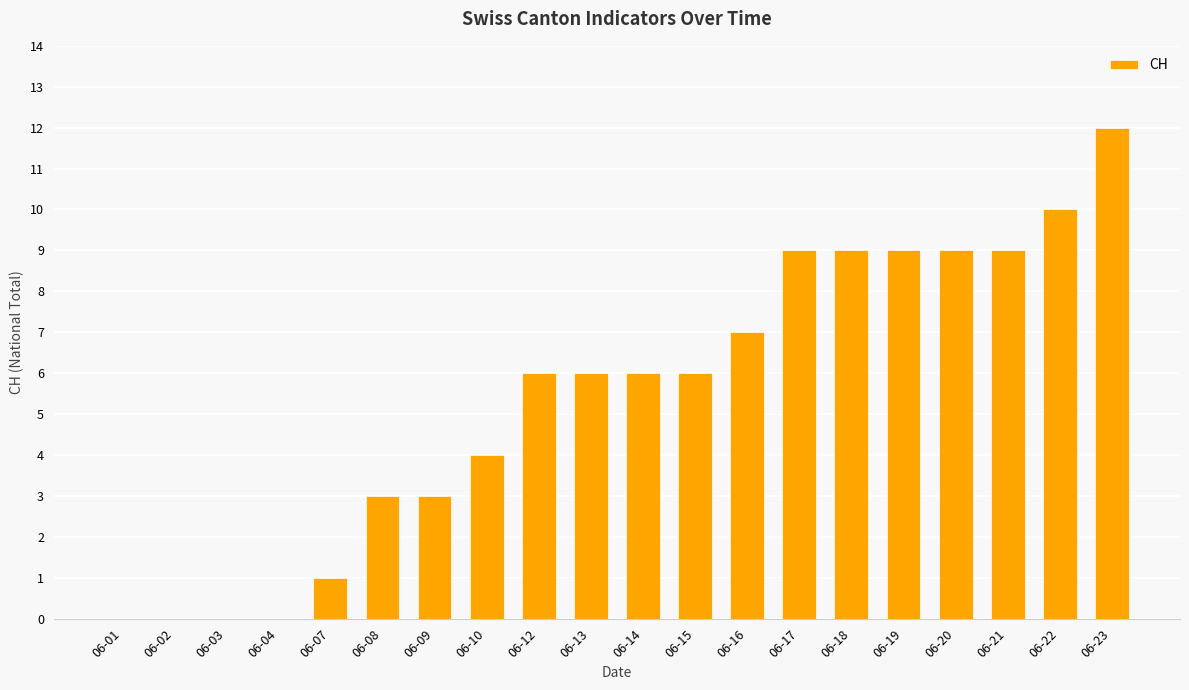

Which label corresponds to the largest value in the chart?

06-23